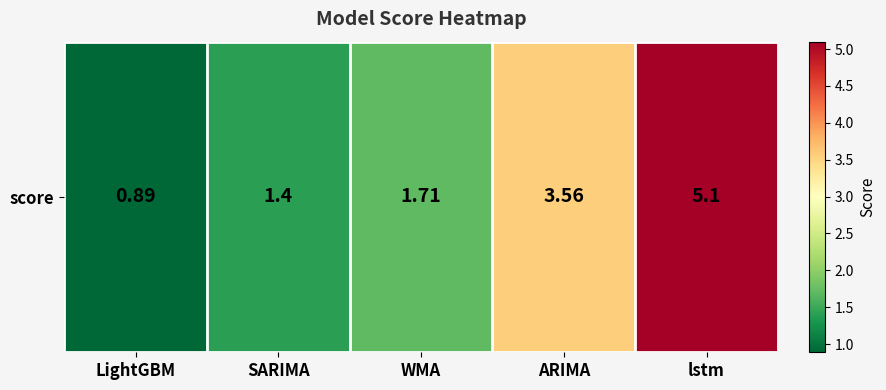

Reading left to right, transcribe all the data shown in this chart.

0.9	1.4	1.7	3.6	5.1